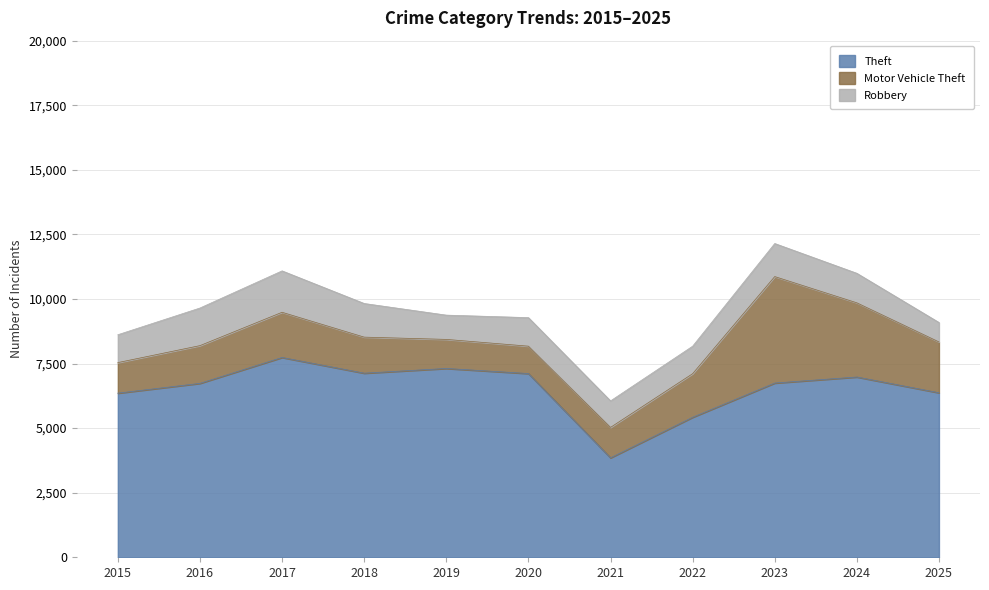

At how many categories does at least one series exceed 1413?

11